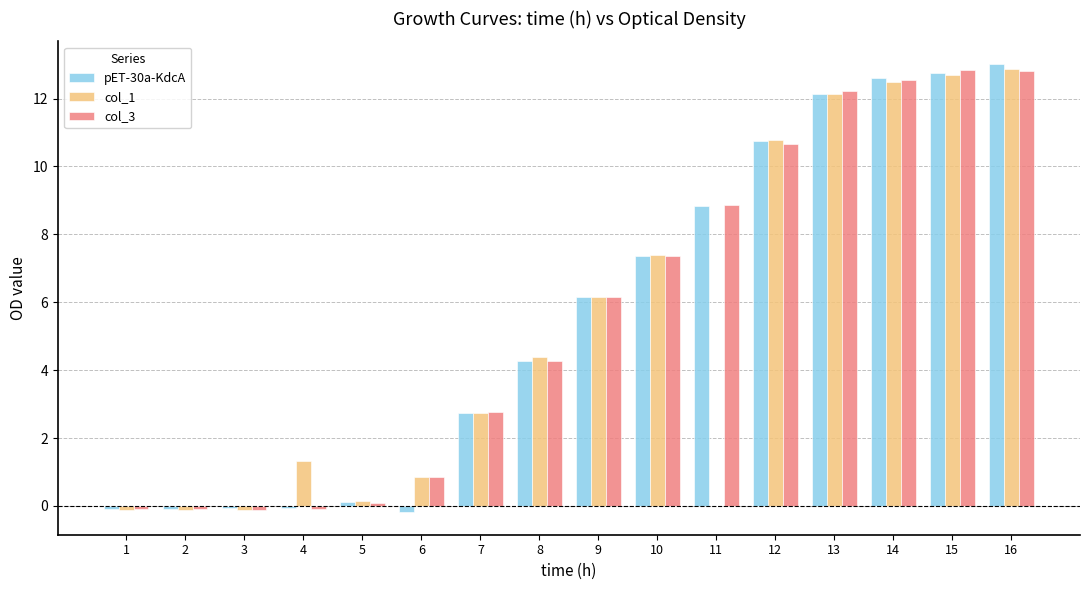

What is the difference between the maximum and second lowest values in the pET-30a-KdcA series?

13.1